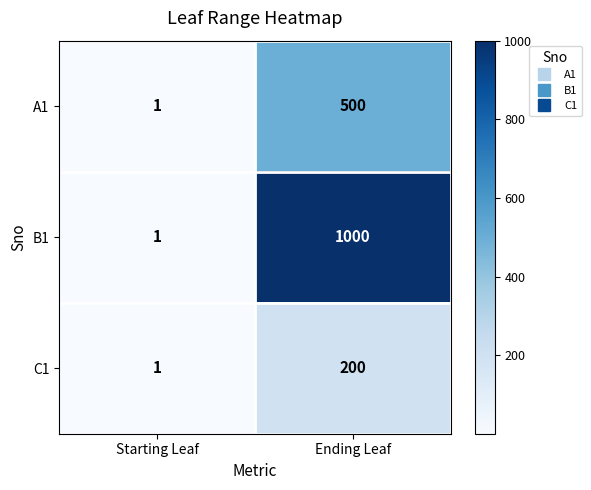

What is the total value across all series at Ending Leaf?

1700